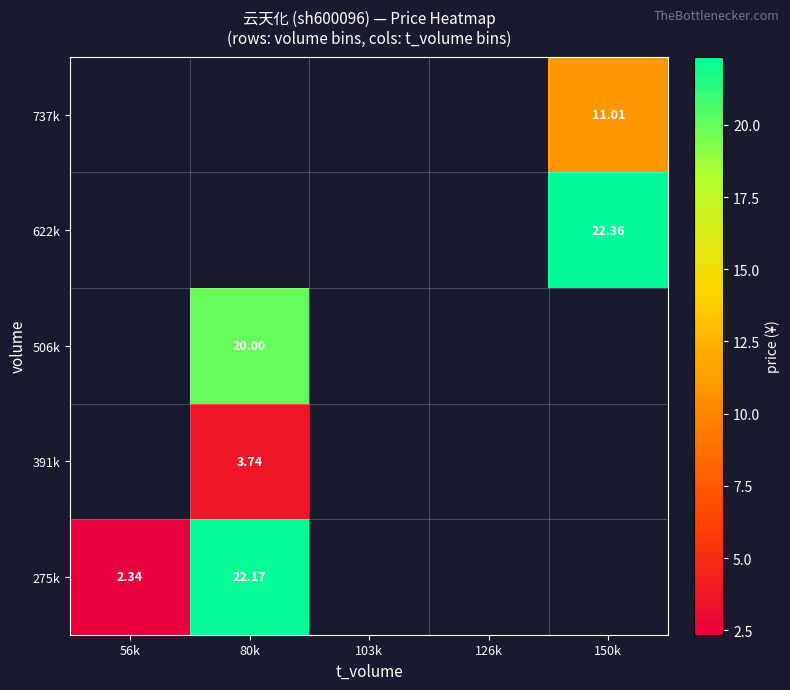

Is the value of 506k at 56k greater than the value of 275k at 150k?

No